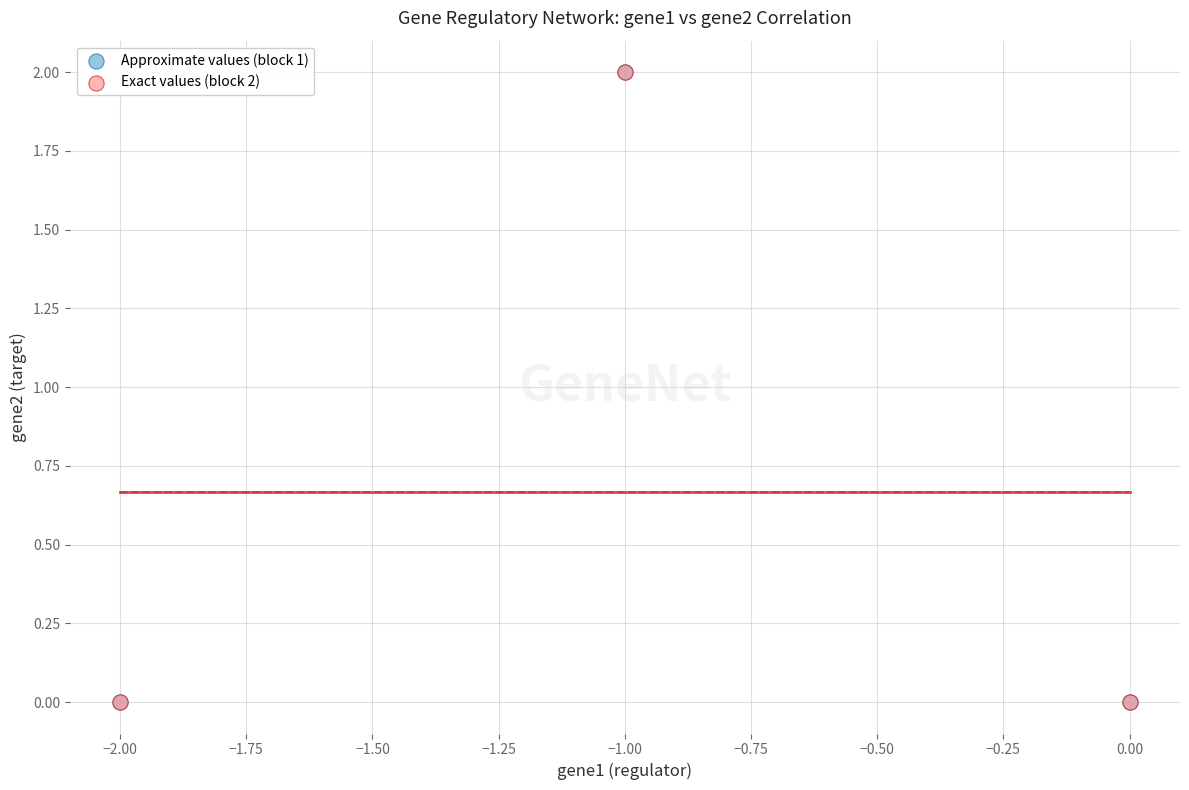

Which series has the widest spread of Y values?

Exact values (block 2)